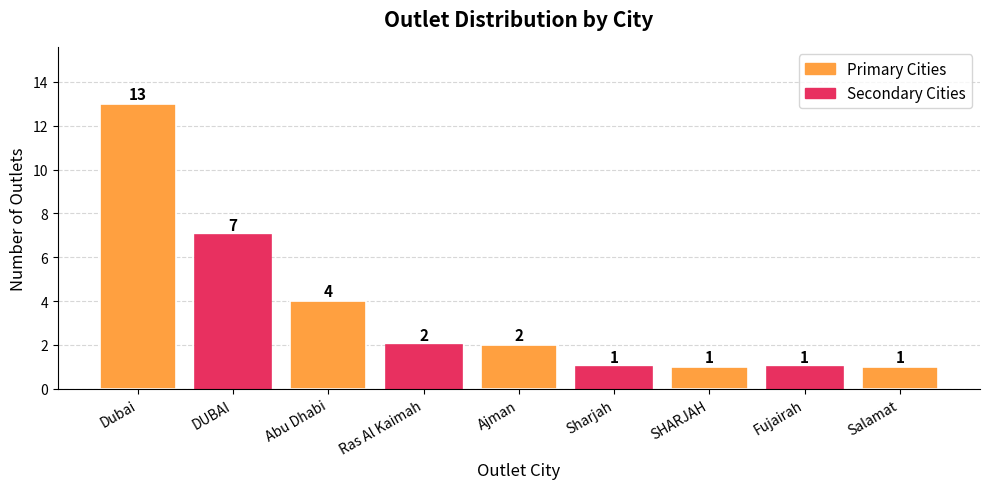

Which category has the highest value across all series?

Dubai